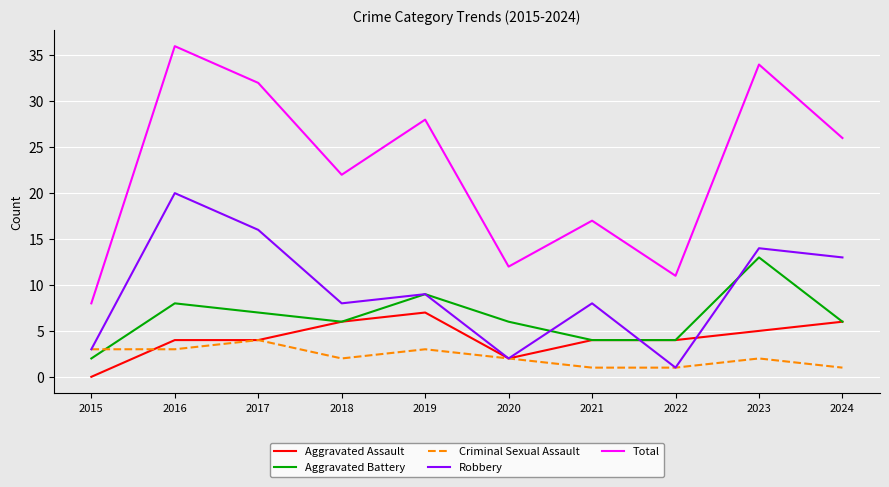

At which label does Robbery first exceed 9?

2016